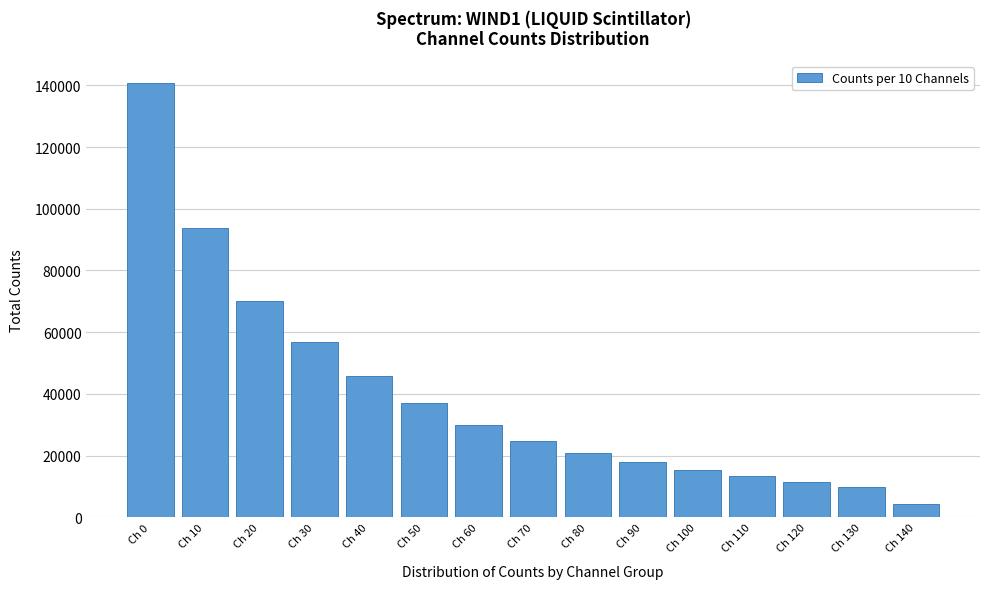

Reading left to right, list all the values displayed in this chart.

140844	93660	69955	56790	45940	37070	30070	24910	20980	17920	15460	13400	11560	9910	4400